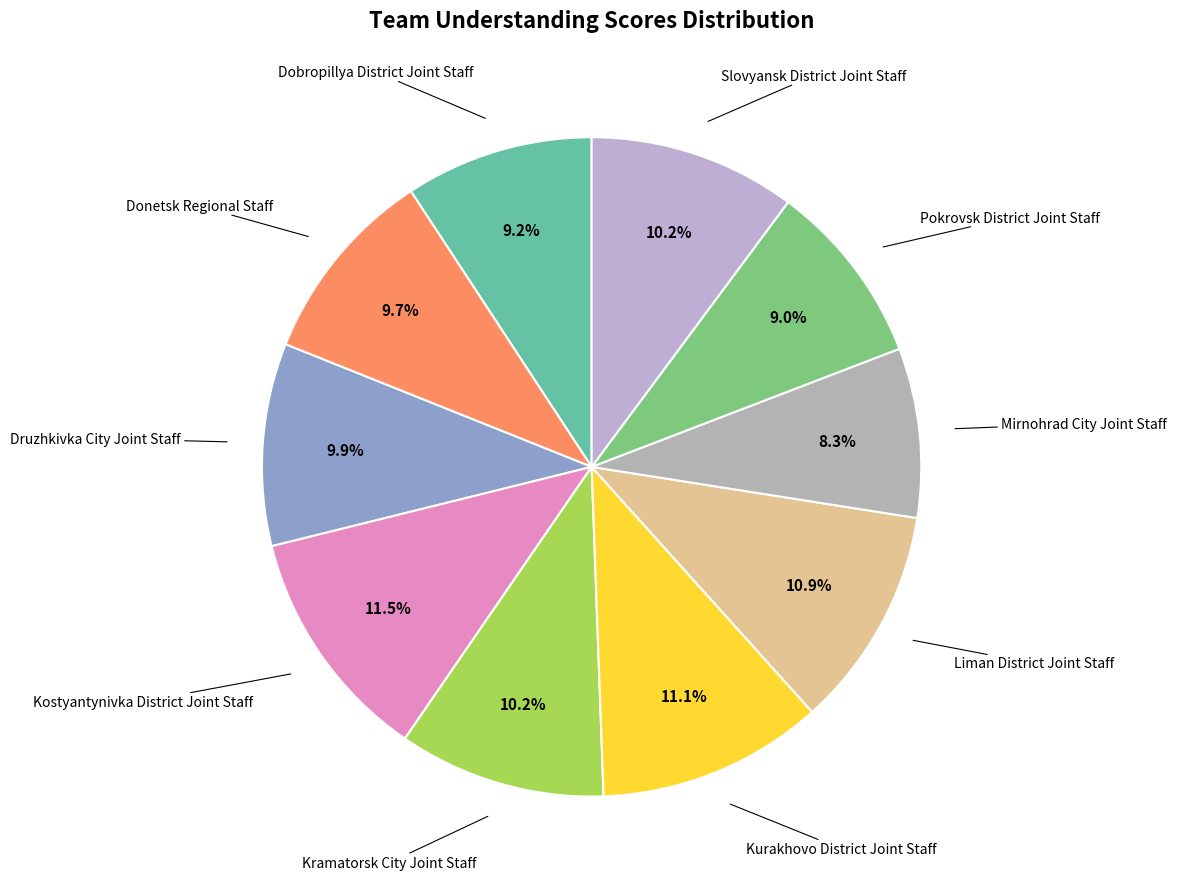

How many slices are in this pie chart?

10